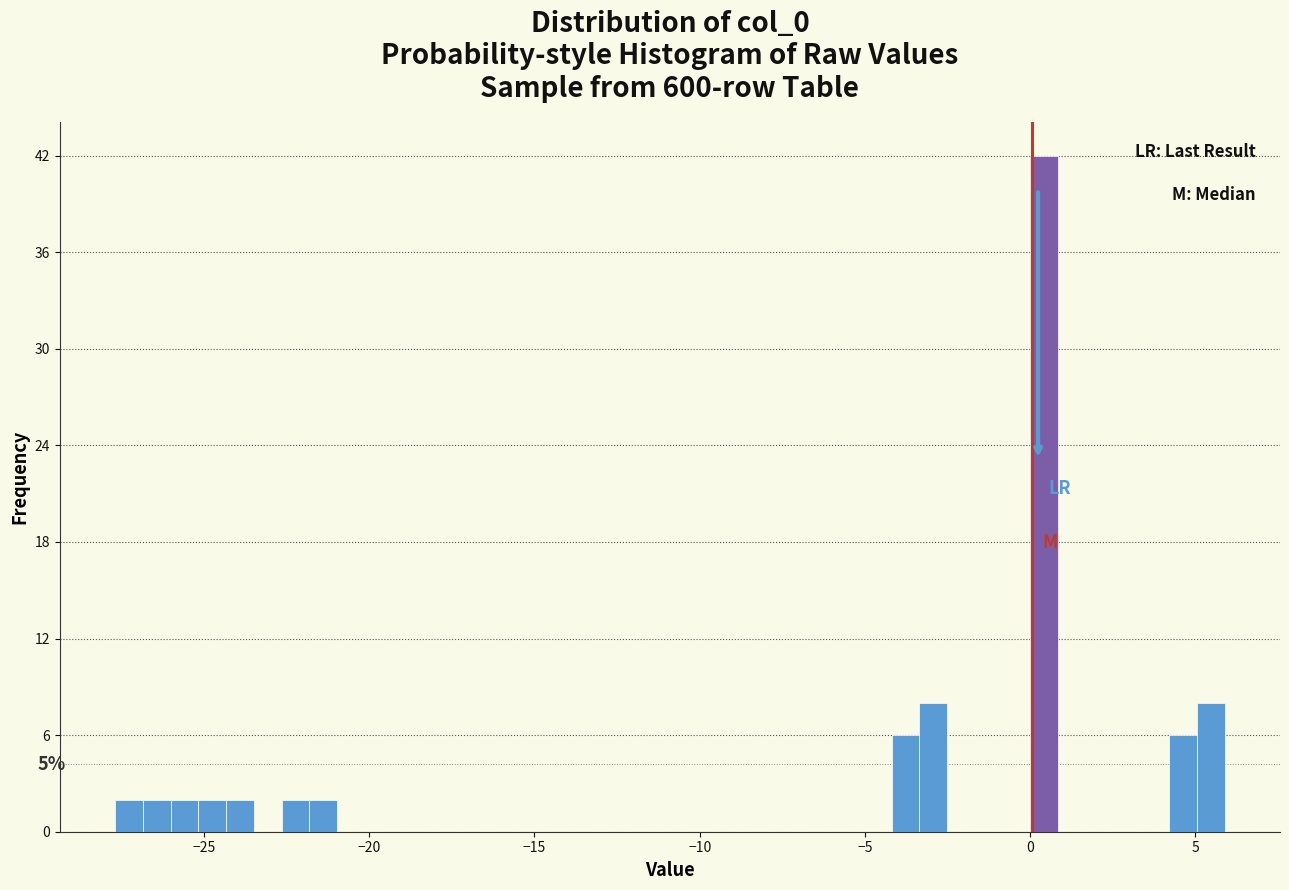

Around what value on the x-axis is the tallest bar? Give the approximate position of its centre, as read against the axis.

0.5